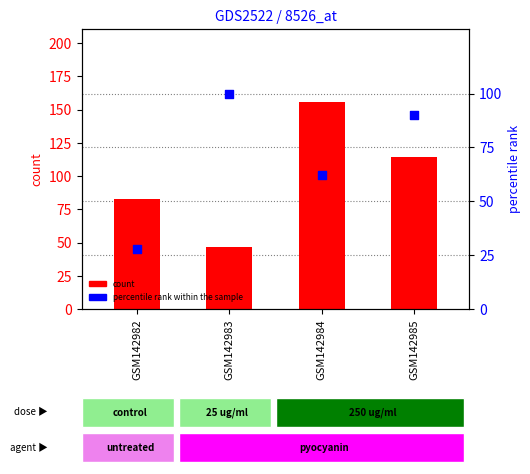

What are all the series names shown in the legend?

count, percentile rank within the sample